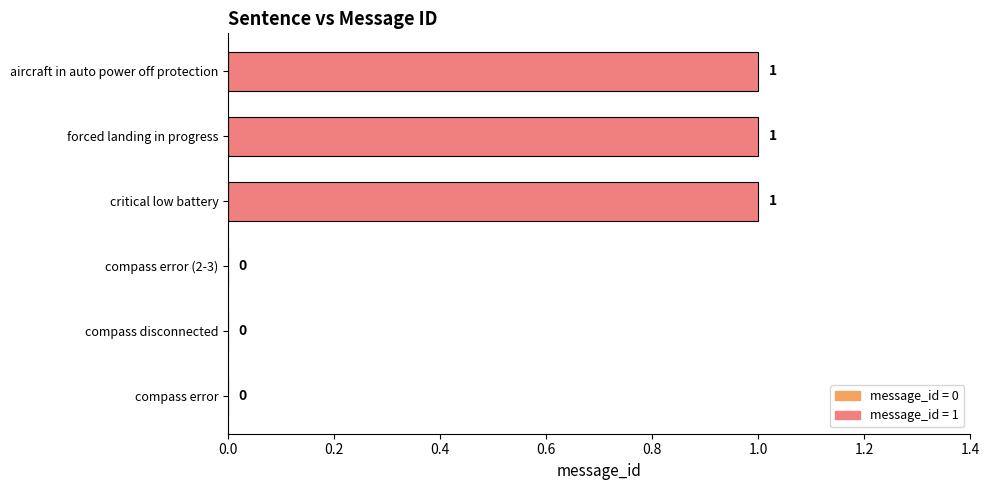

Count the number of categories in the chart.

6